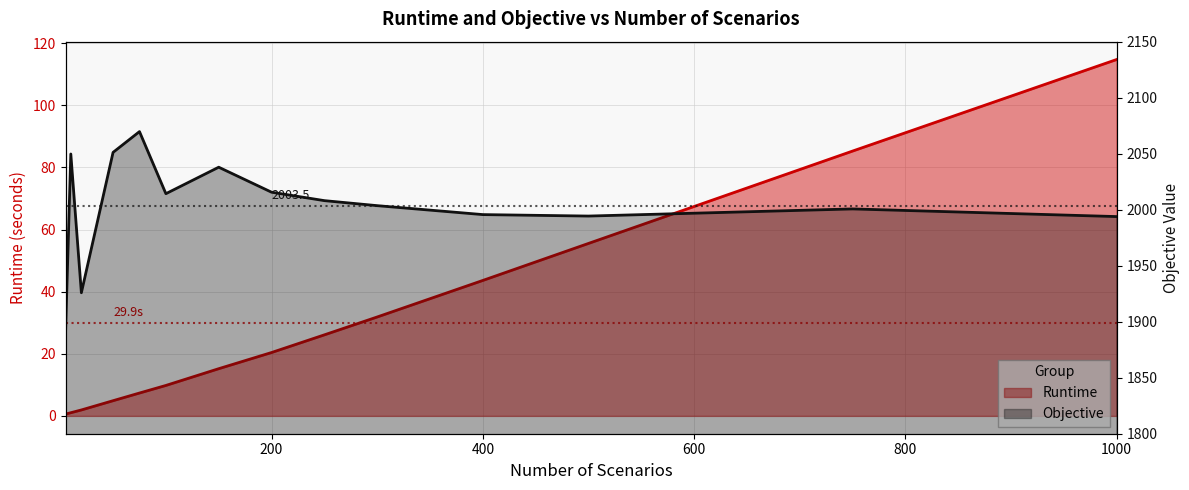

Between 10 and 20, which is larger?

20